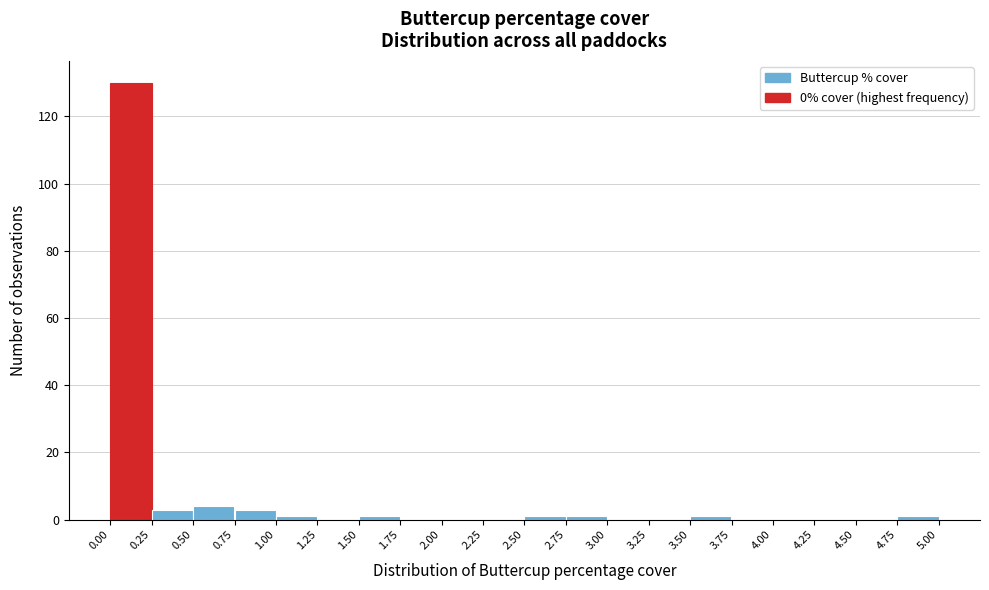

What is the height of the bar covering 0.50 to 0.75 on the x-axis? The values are not printed on the chart, so give them approximately, as read against the axis.

4